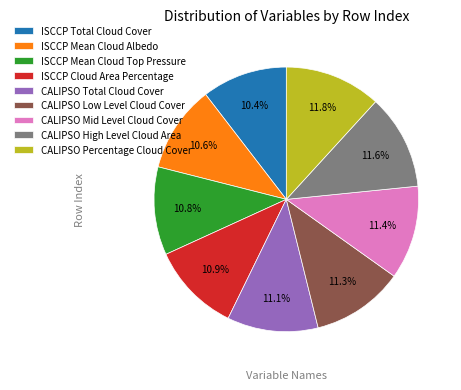

To the nearest percent, what portion does CALIPSO Mid Level Cloud Cover represent?

11%